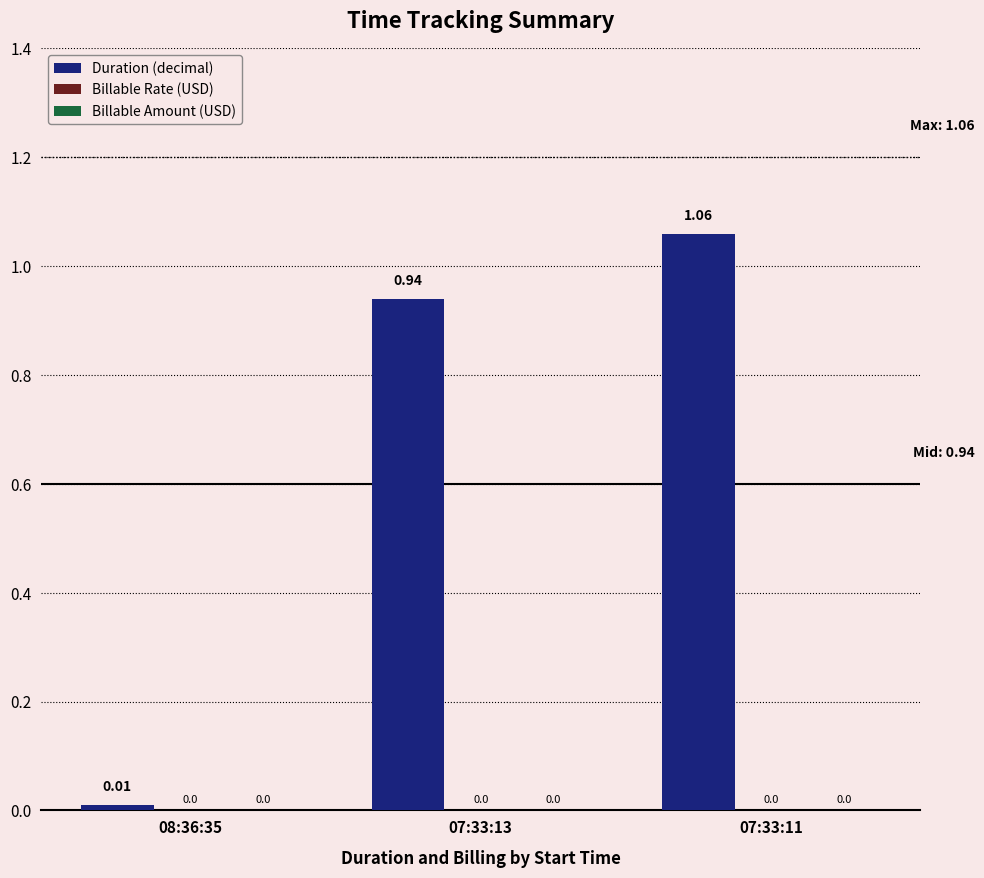

What is the average value?

0.7